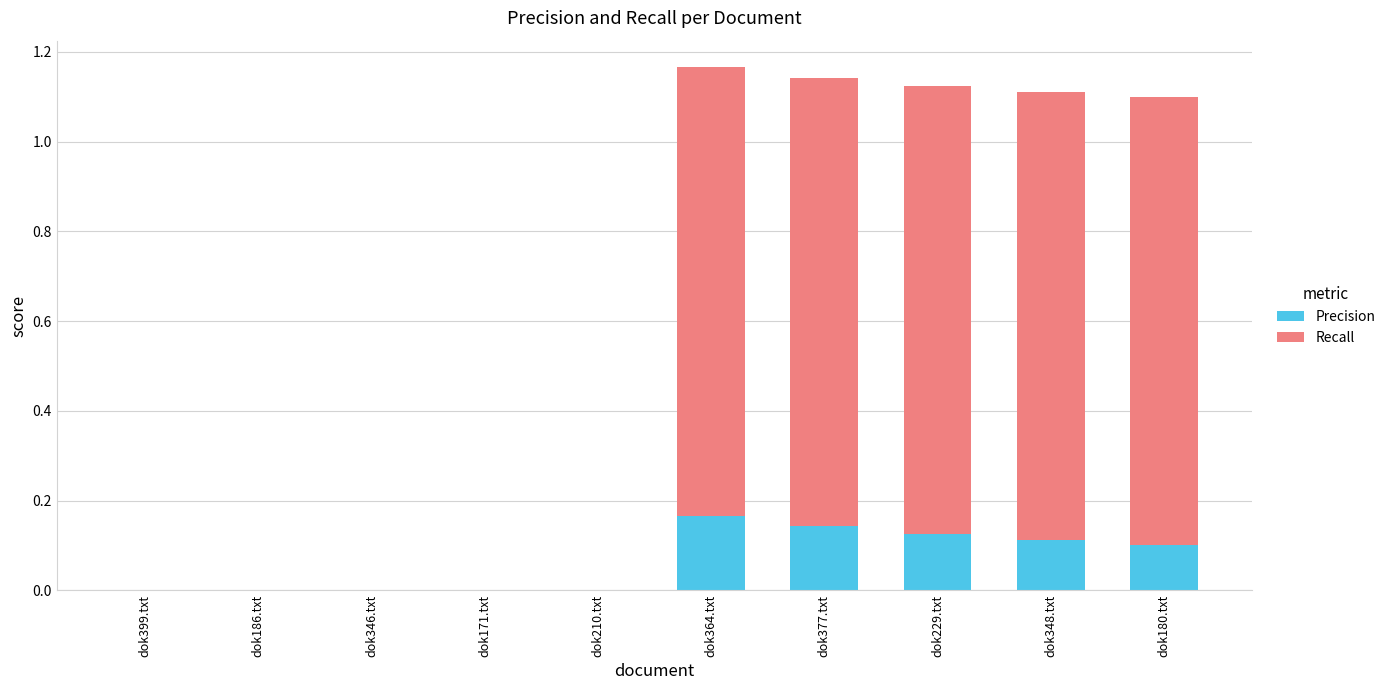

What is the sum of all Precision values?

0.6